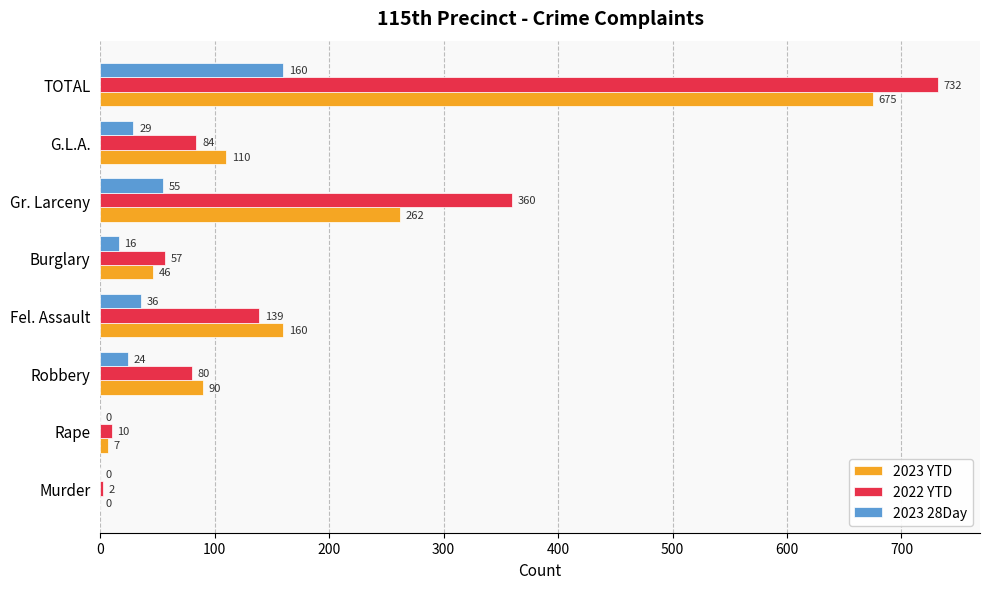

What is the total value across all series at G.L.A.?

223